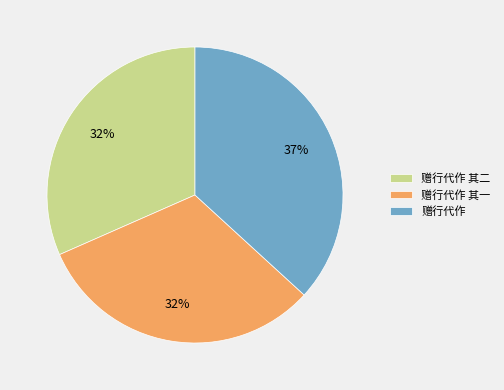

Is the sum of 赠行代作 and 赠行代作 其一 greater than half?

Yes